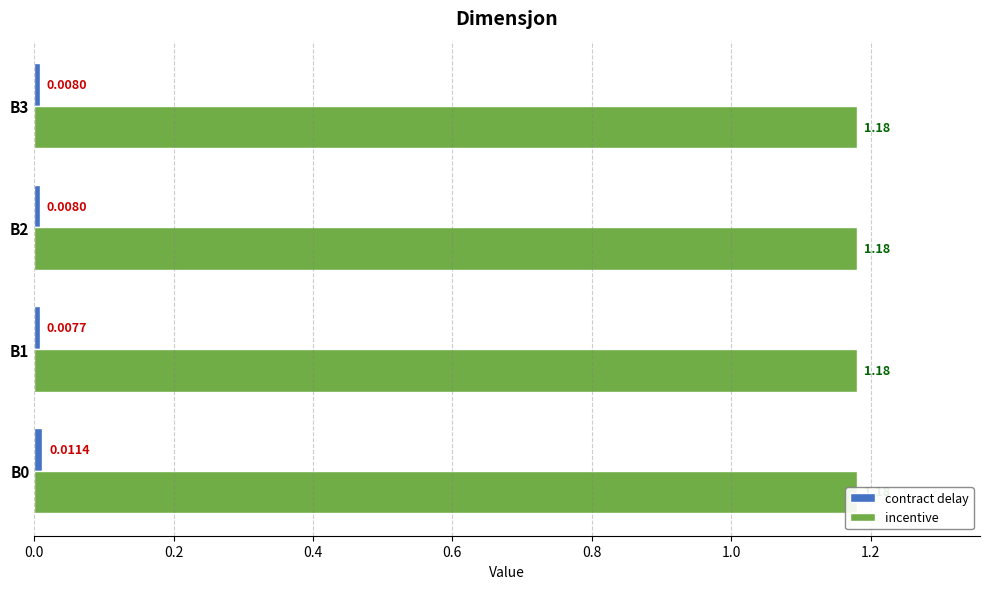

What are all the series names shown in the legend?

contract delay, incentive